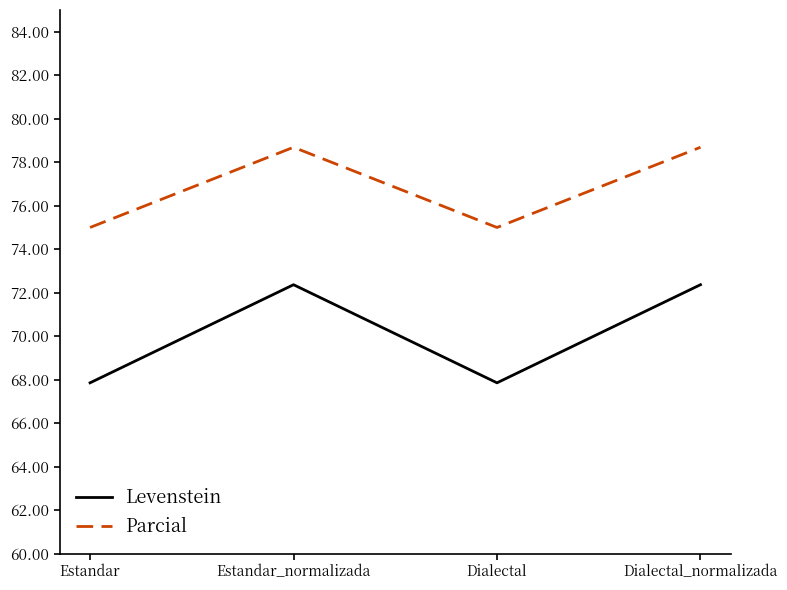

Reading right to left, list all the values displayed in this chart.

Levenstein: 72.4	67.9	72.4	67.9
Parcial: 78.7	75.0	78.7	75.0